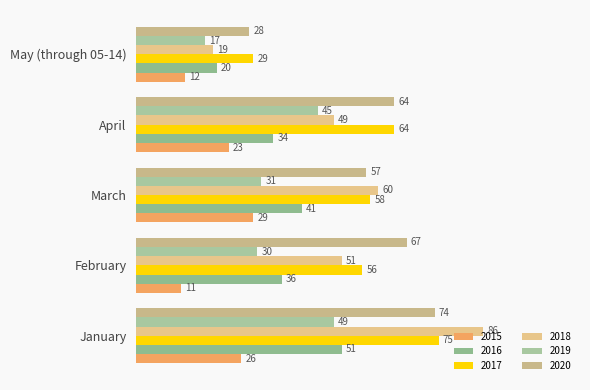

At which label is 2015 closest to 20?

April